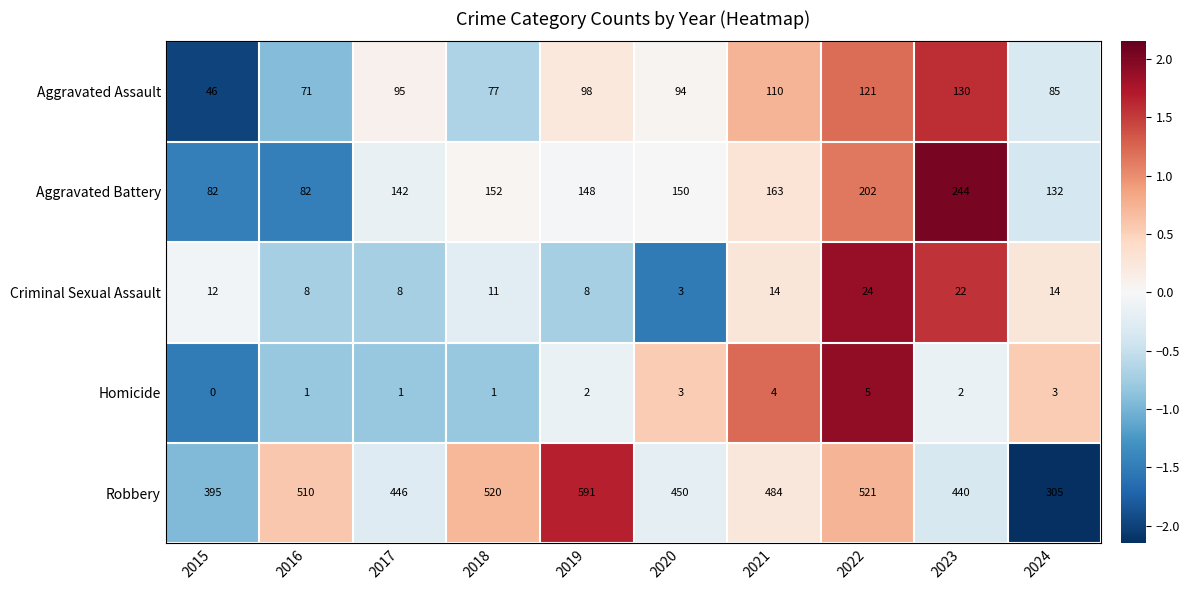

What is the difference between the maximum and minimum values in the Homicide series?

5